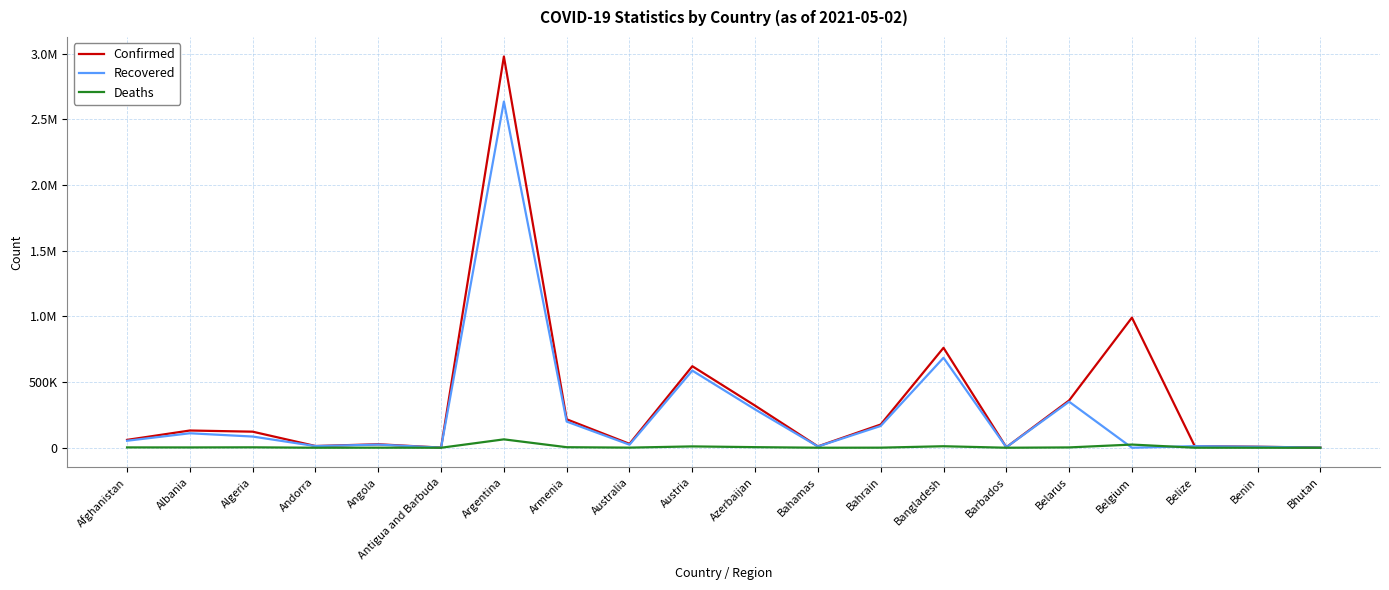

What is the label of the 16th point from the left?

Belarus